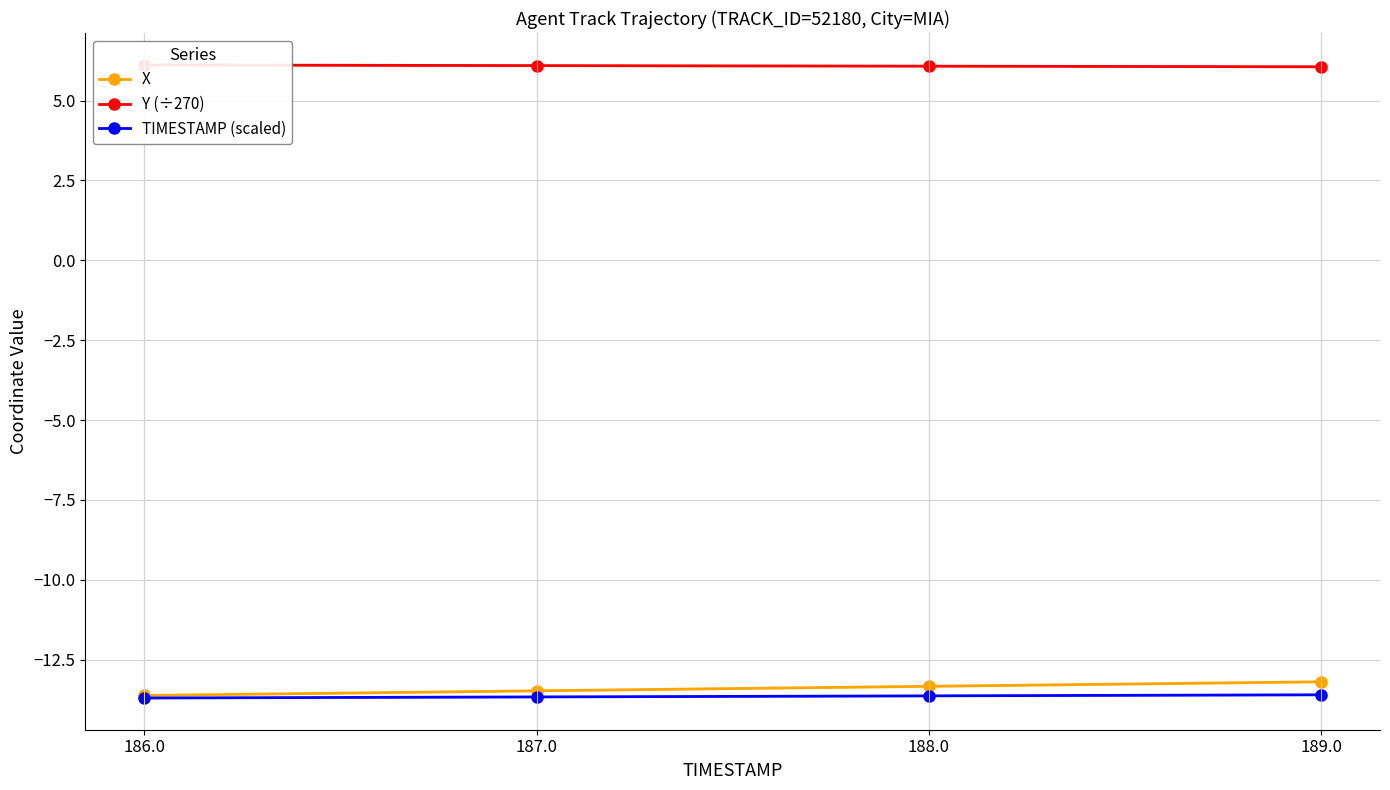

What is the total value across all series at 188.0?

-20.9